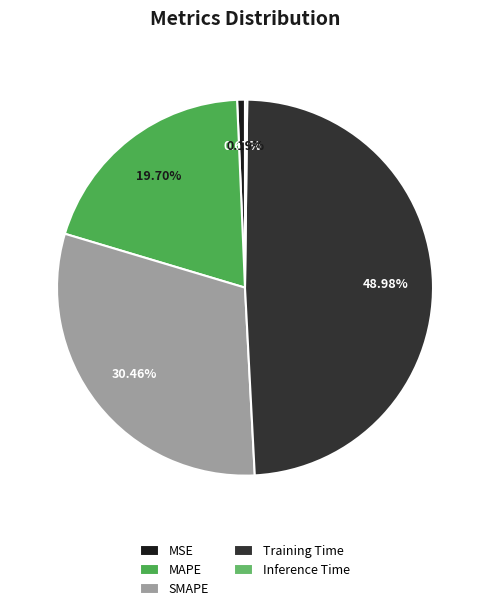

What percentage is NOT represented by SMAPE?

69.5%